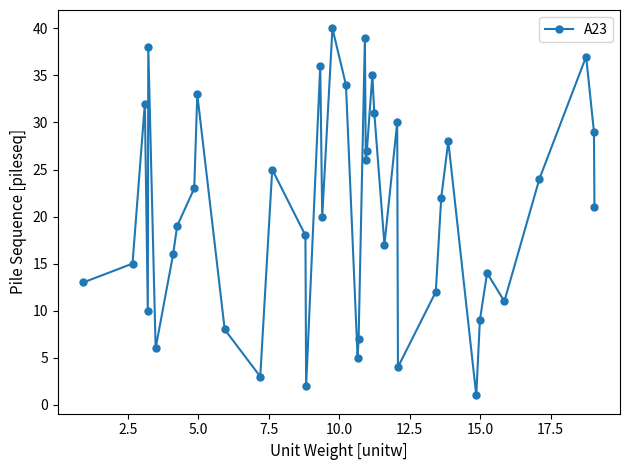

What is the maximum value shown in the chart?

40